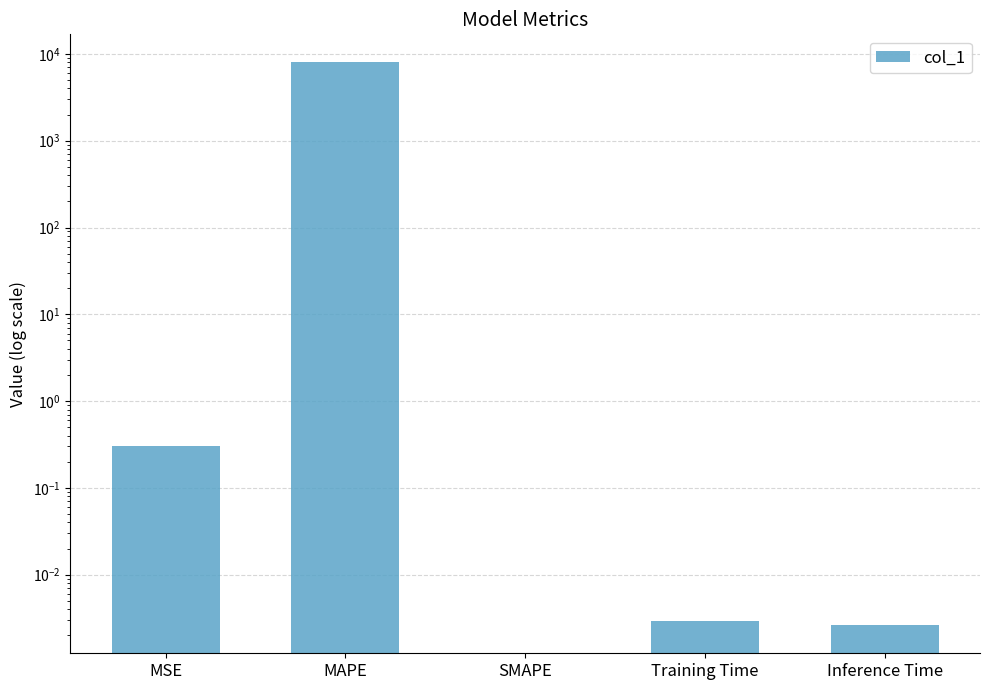

What position from the left is Training Time?

4